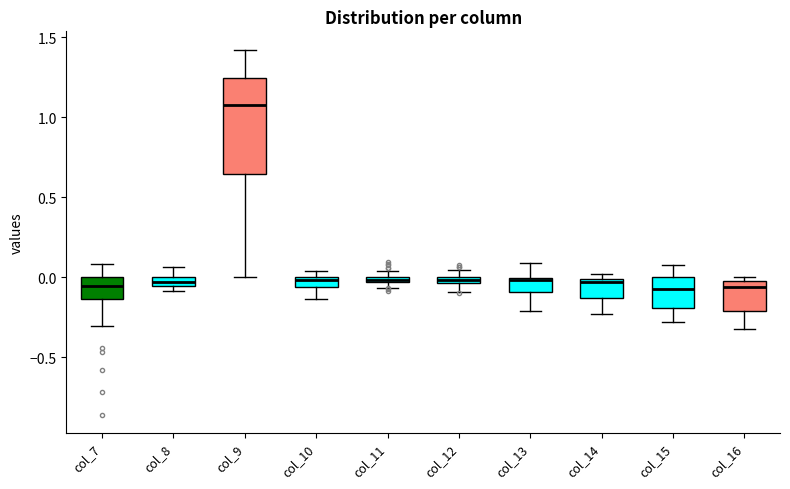

Comparing the boxes themselves (not the whiskers), which one is the tallest?

col_9